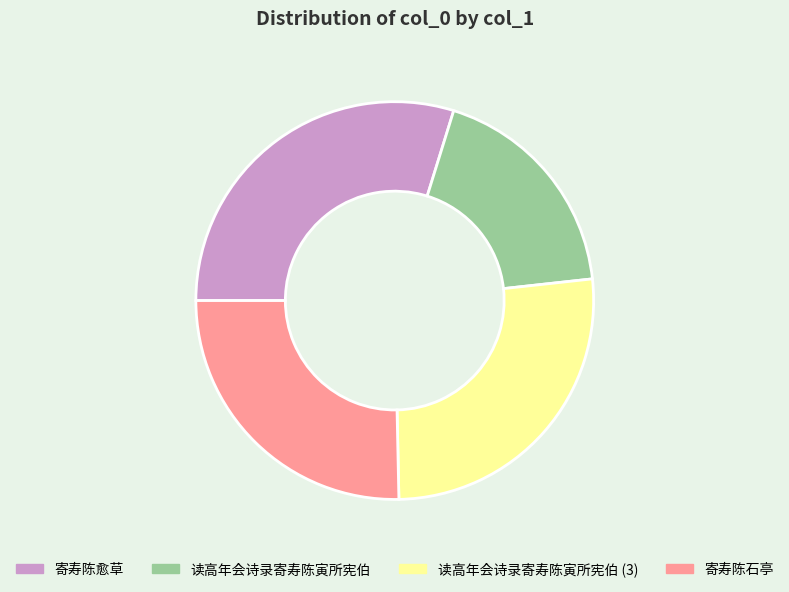

Which has a higher value, 寄寿陈石亭 or 读高年会诗录寄寿陈寅所宪伯?

寄寿陈石亭